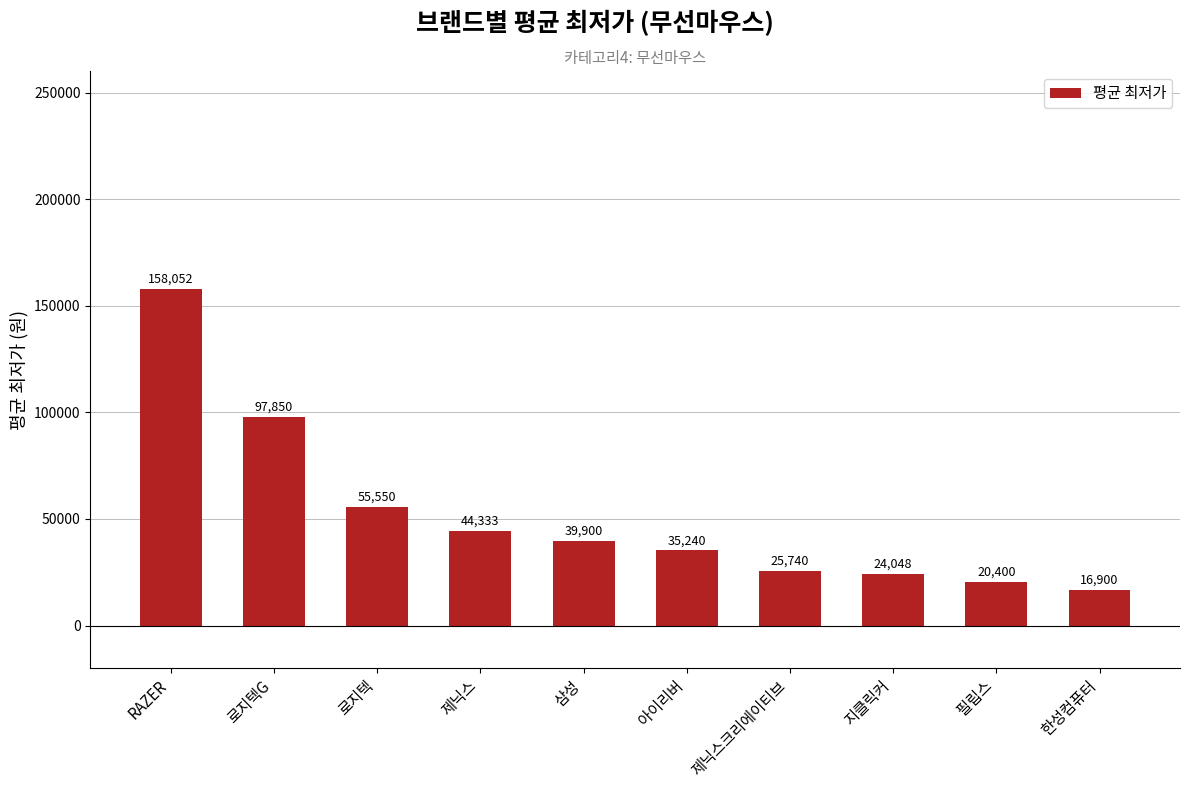

Approximately how many times larger is the value at 로지텍G compared to 아이리버?

2.8